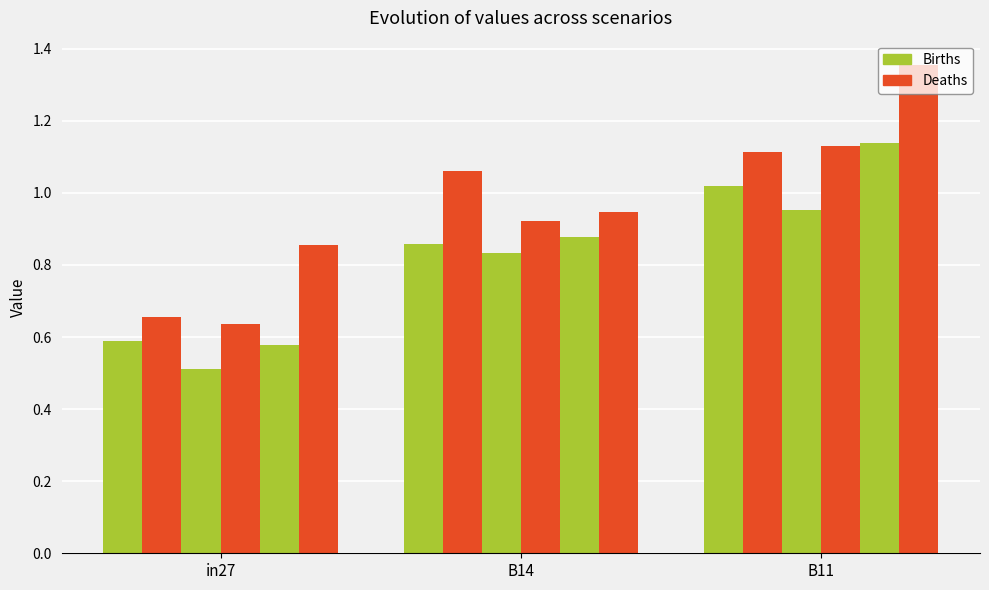

What position from the right is in27?

3